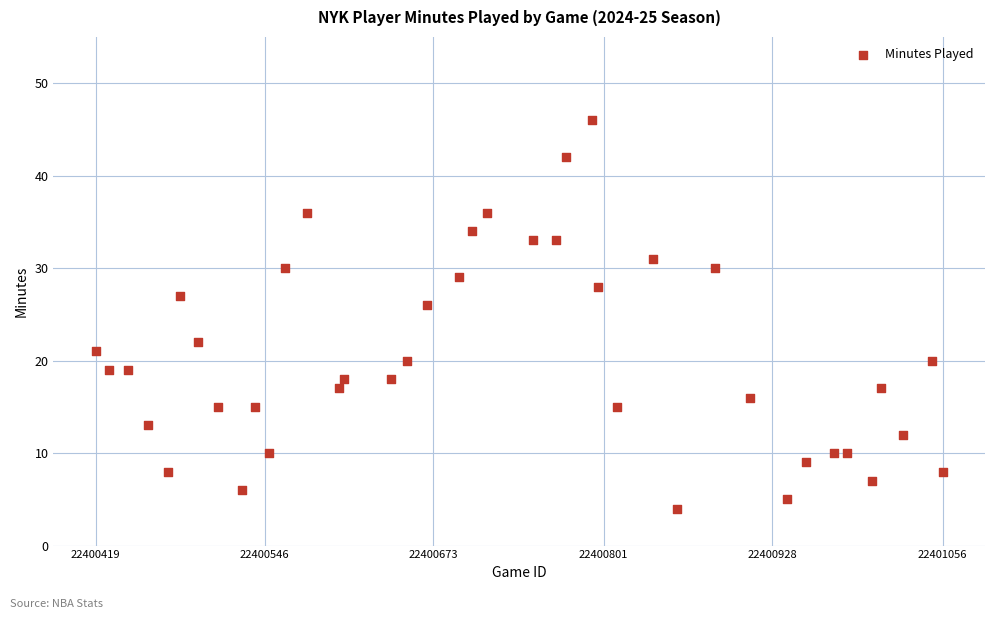

What Y value in the scatter plot is closest to 25?

26